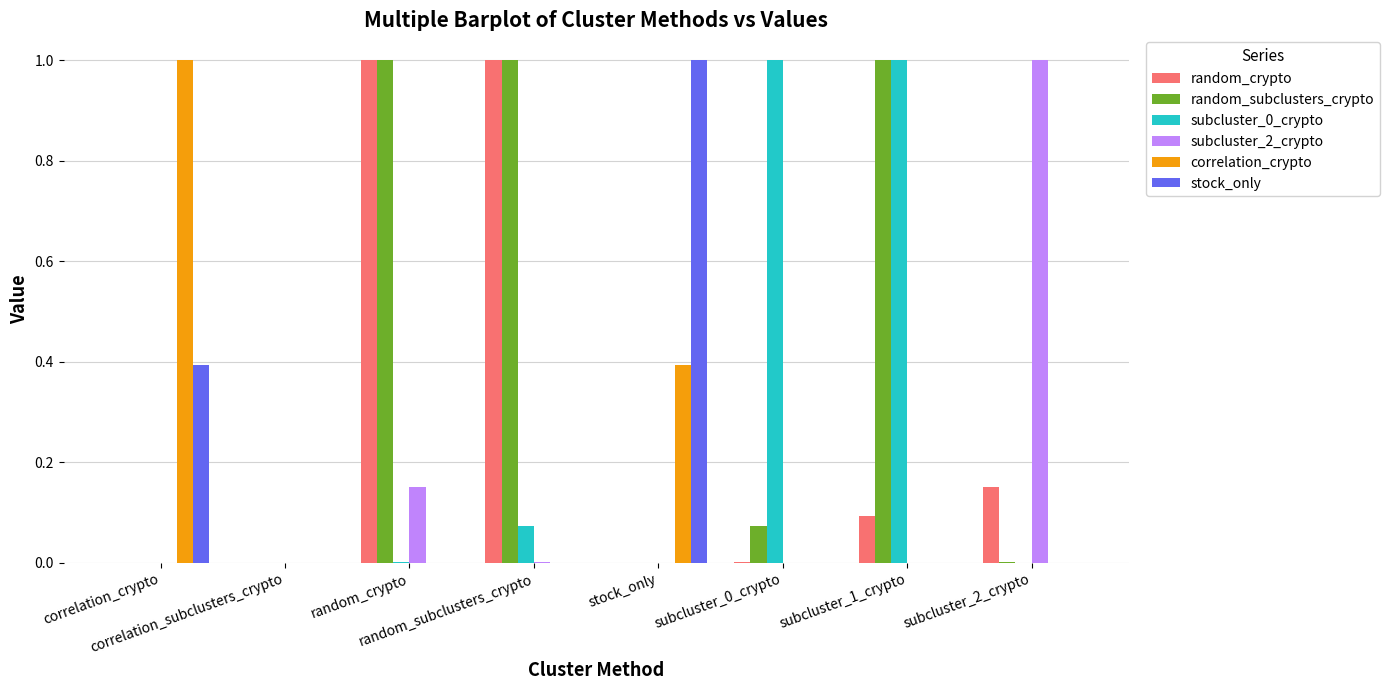

What is the greatest value displayed?

1.0